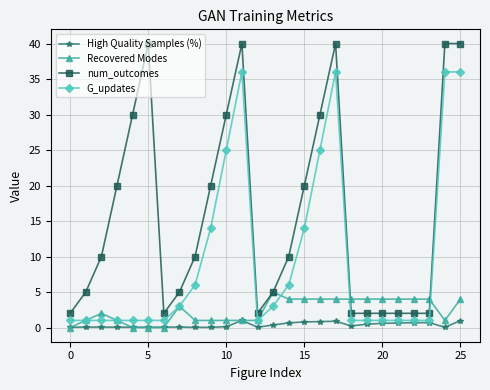

Which series has the widest spread of values?

num_outcomes